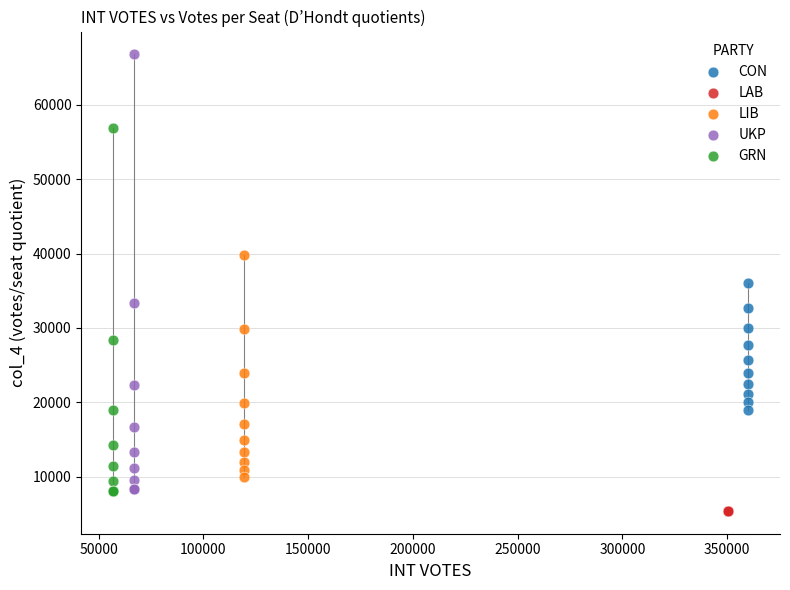

Which series contains the lowest Y value?

LAB